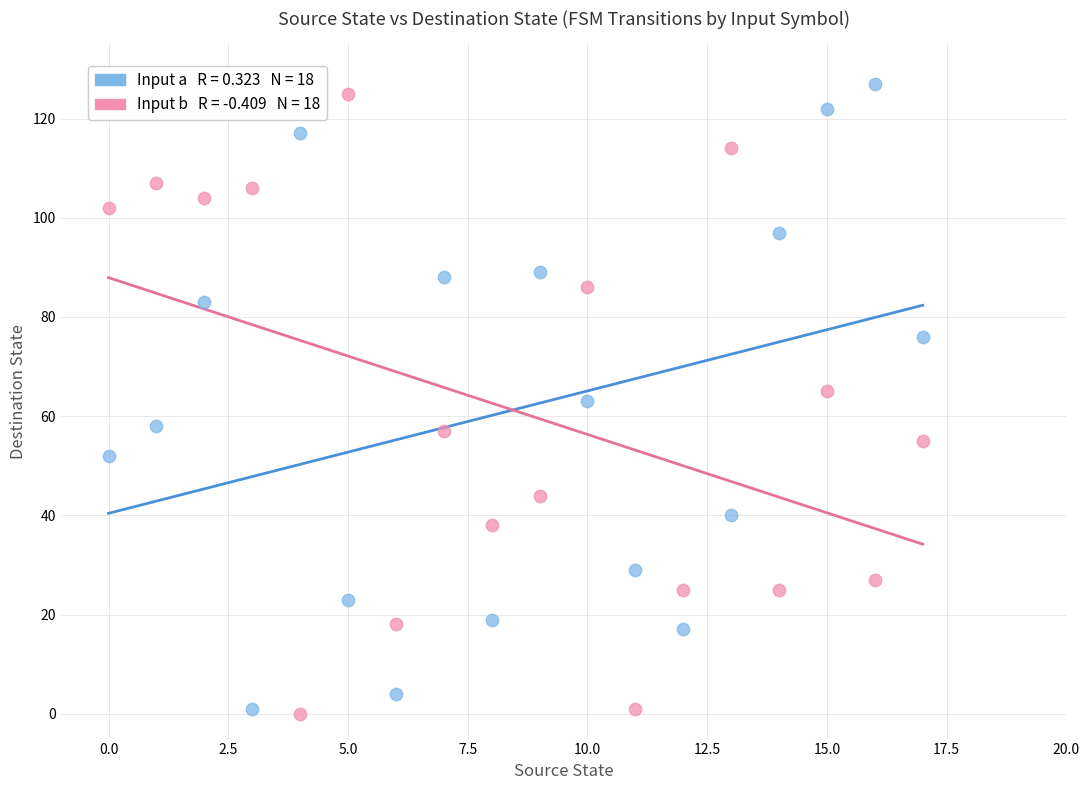

Across all data points, what is the range of Y values (max minus min)?

127